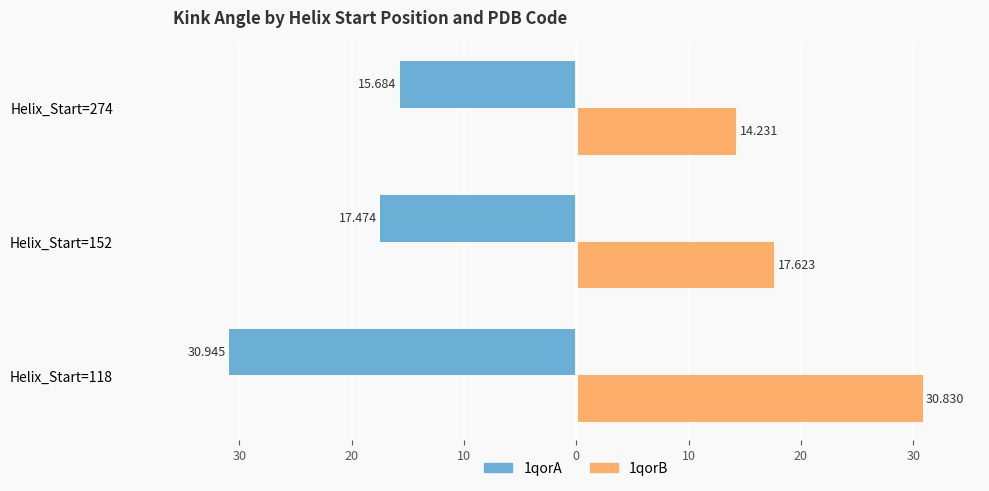

What is the highest value of the 1qorA series?

-15.7